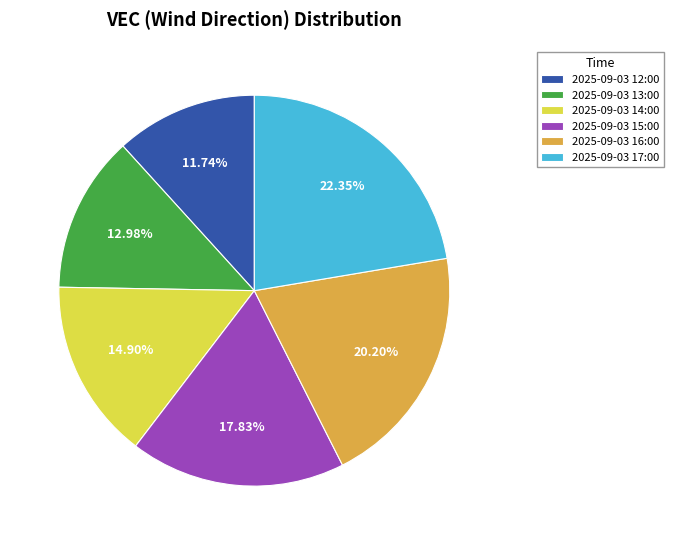

Does 2025-09-03 13:00 account for over 50% of the chart?

No